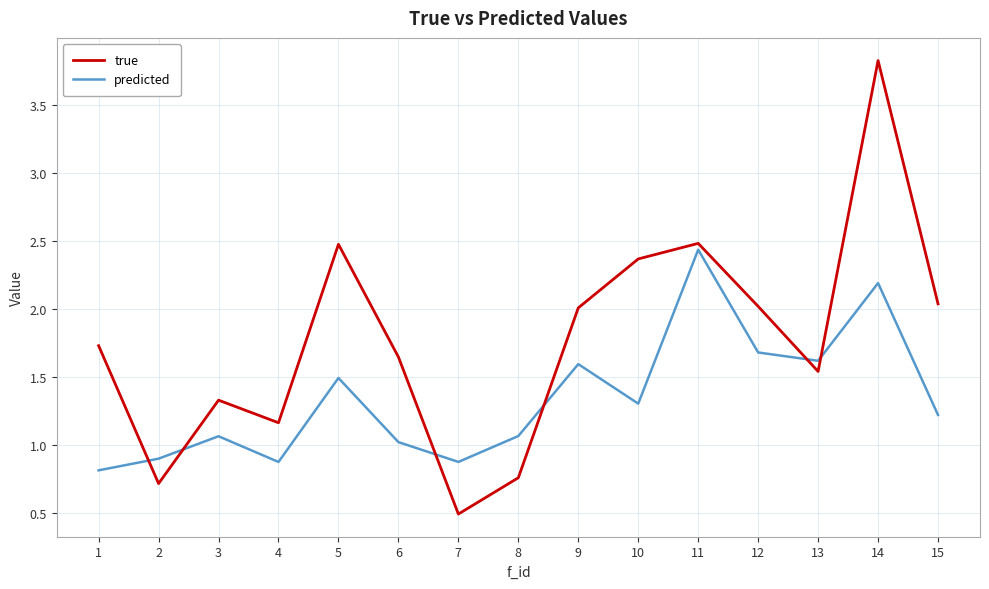

What is the difference between the second highest and second lowest values in the predicted series?

1.3